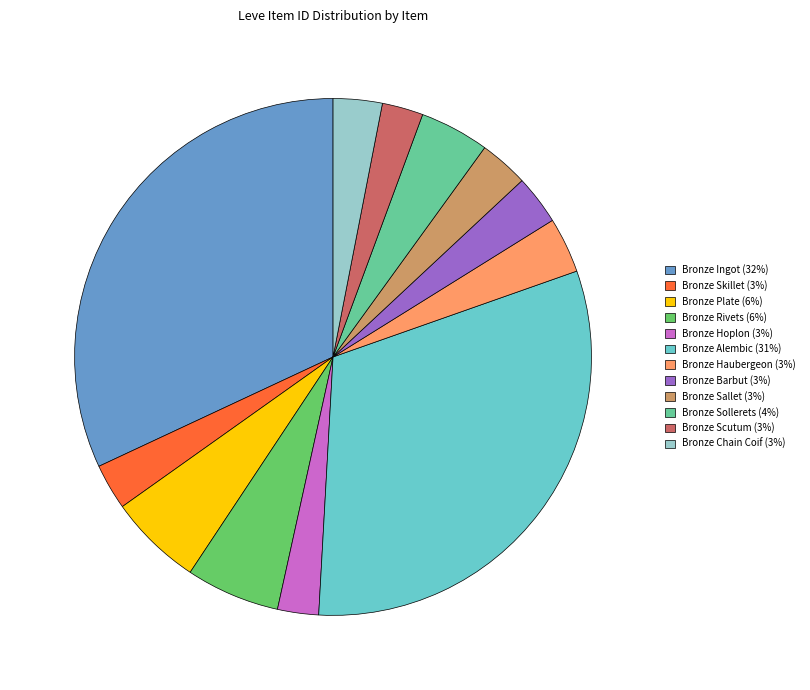

Which category has the biggest portion of the pie?

Bronze Ingot